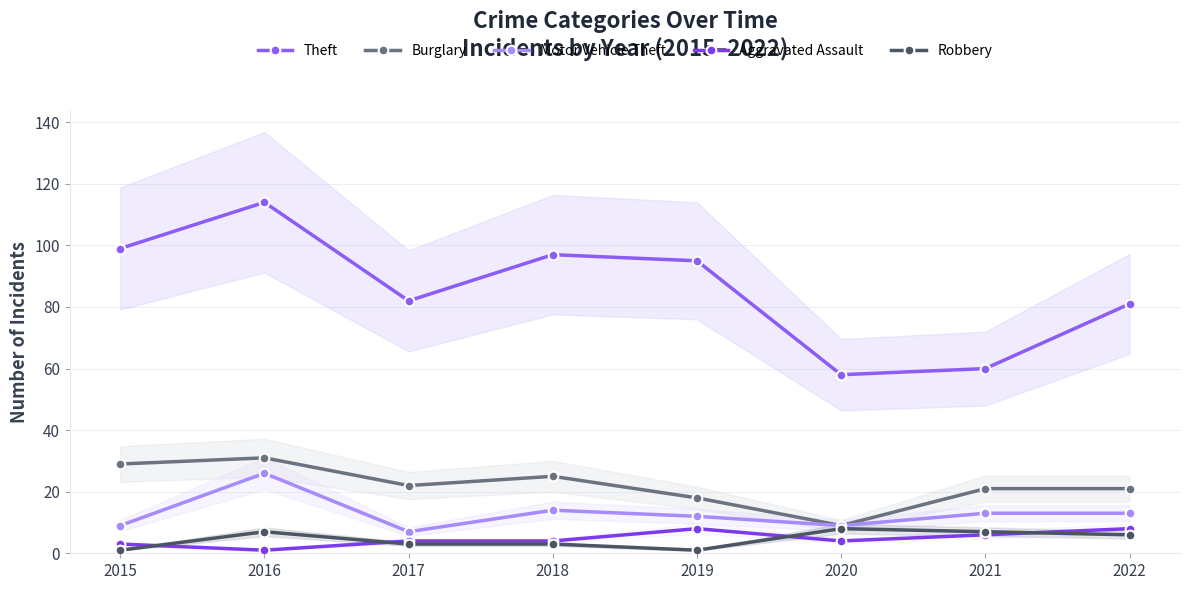

How many data points in Aggravated Assault are above 4?

3